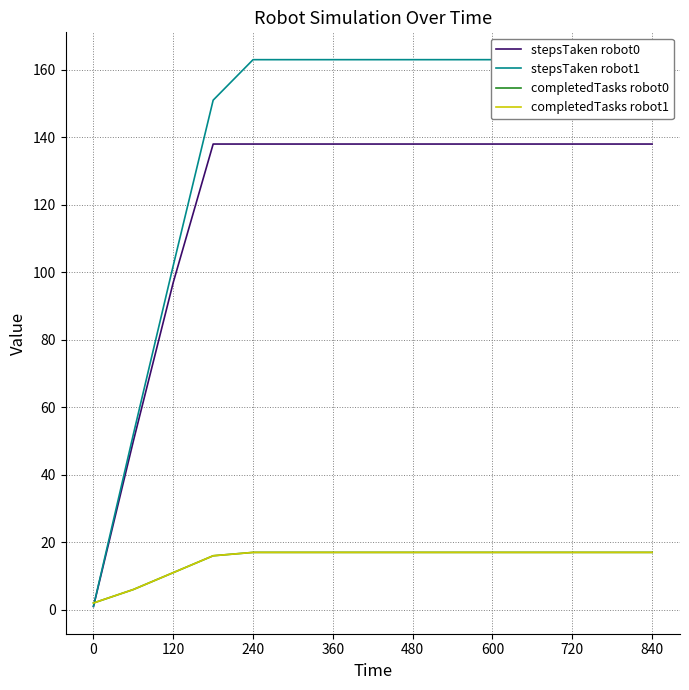

Is it true that completedTasks robot0 equals 3 at 0?

False